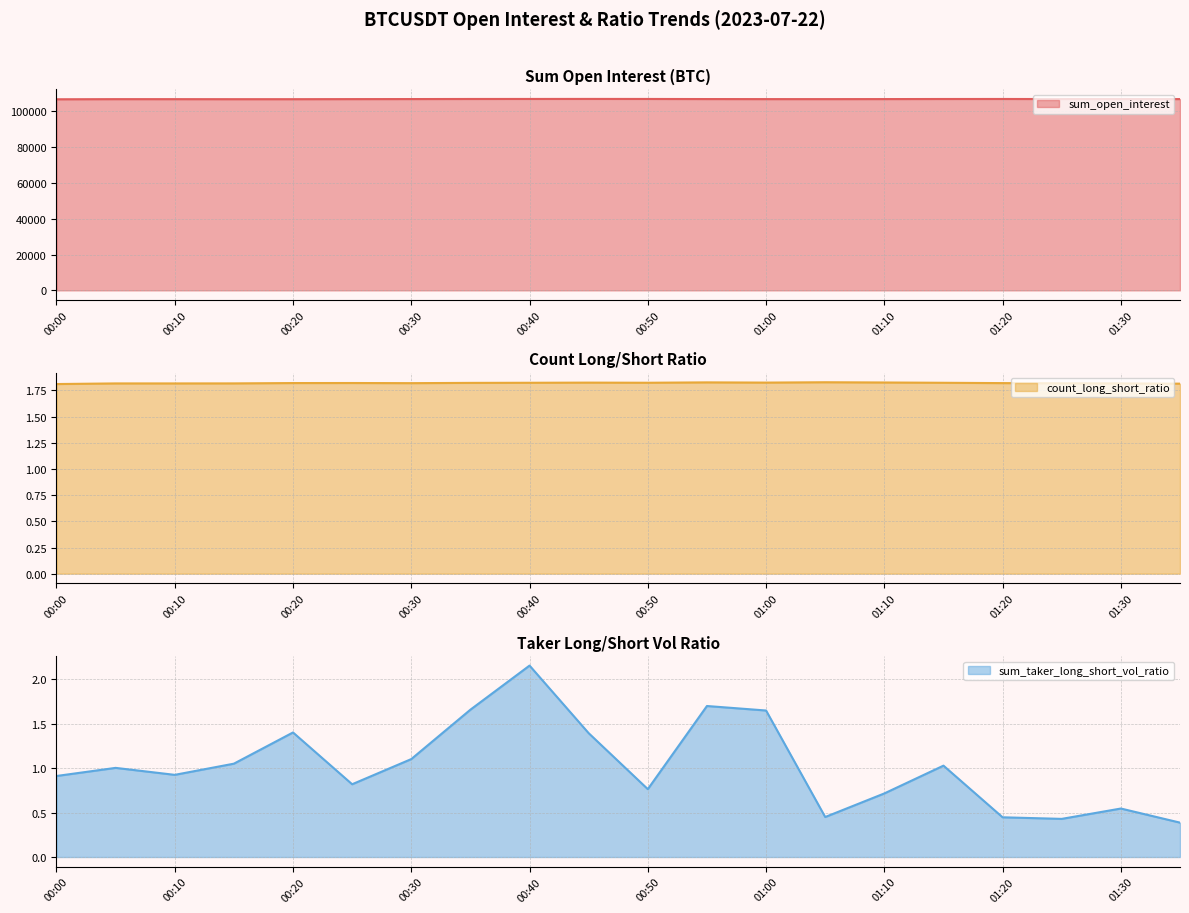

What are all the series names shown in the legend?

sum_open_interest, count_long_short_ratio, sum_taker_long_short_vol_ratio